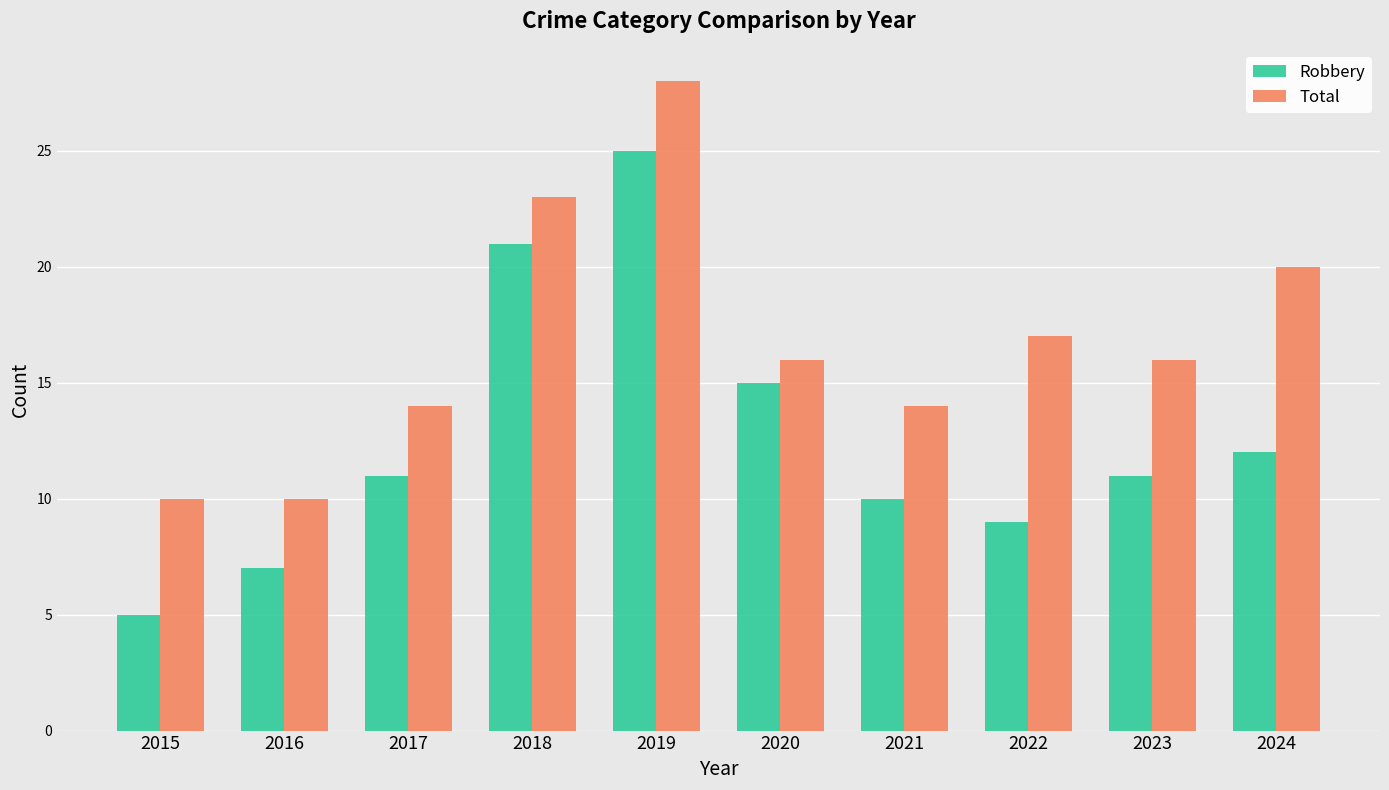

What is the total value across all series at 2017?

25